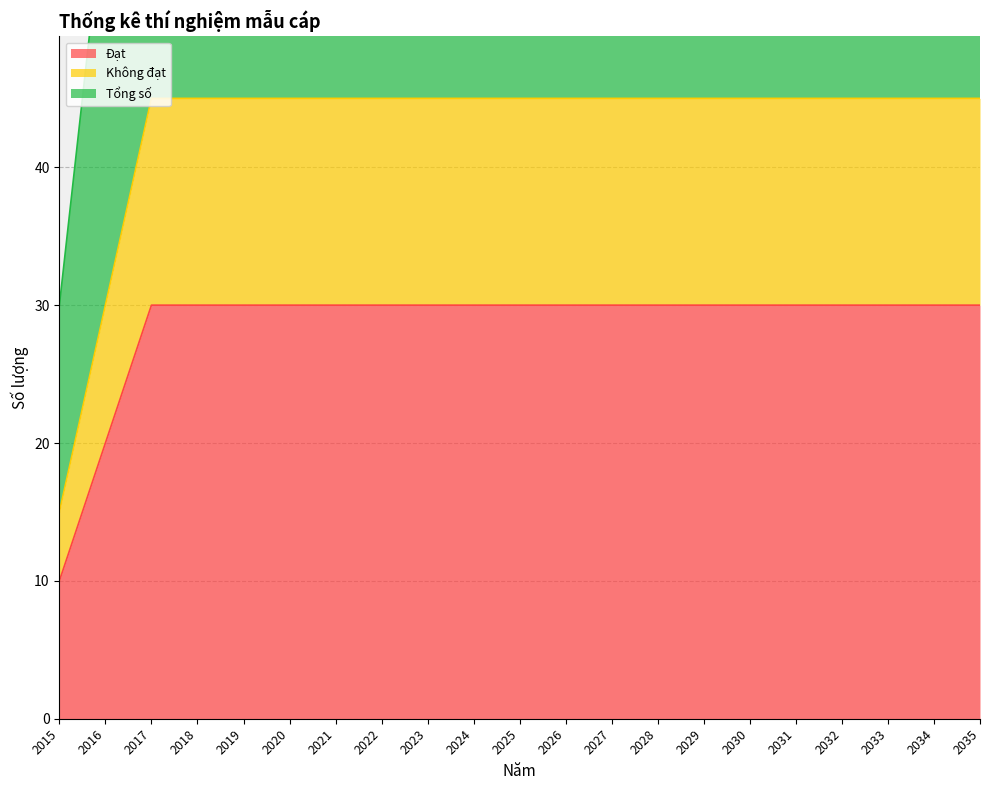

What are all the series names shown in the legend?

Đạt, Không đạt, Tổng số